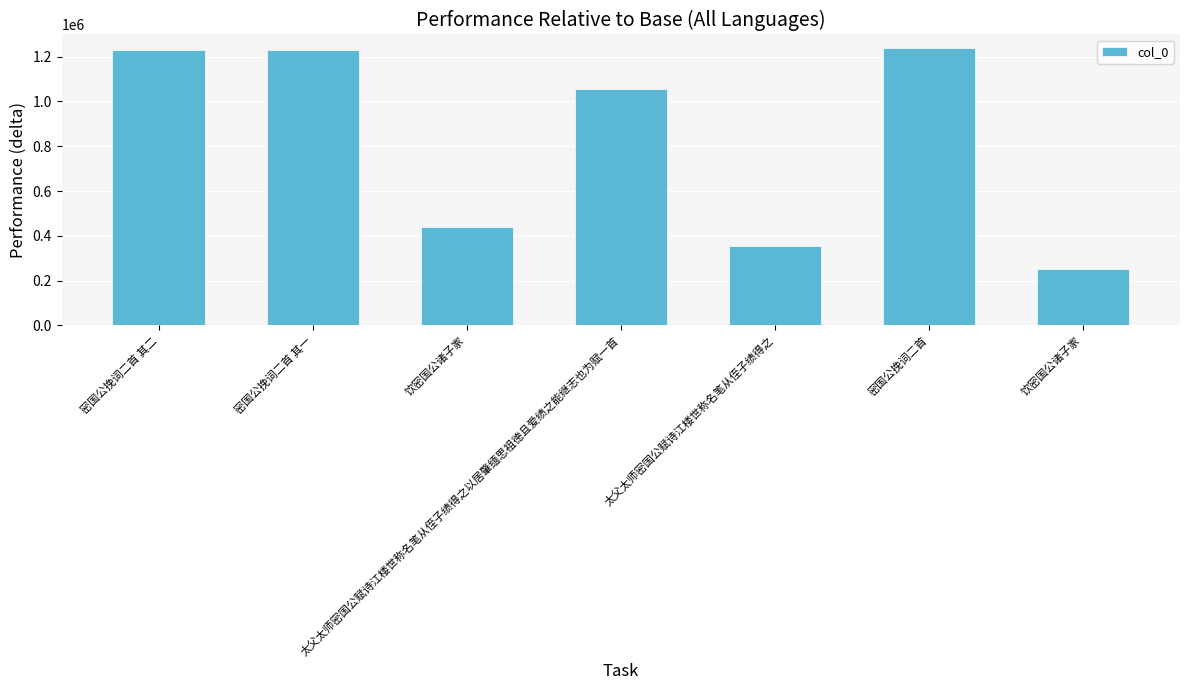

How many categories are shown in the chart?

7